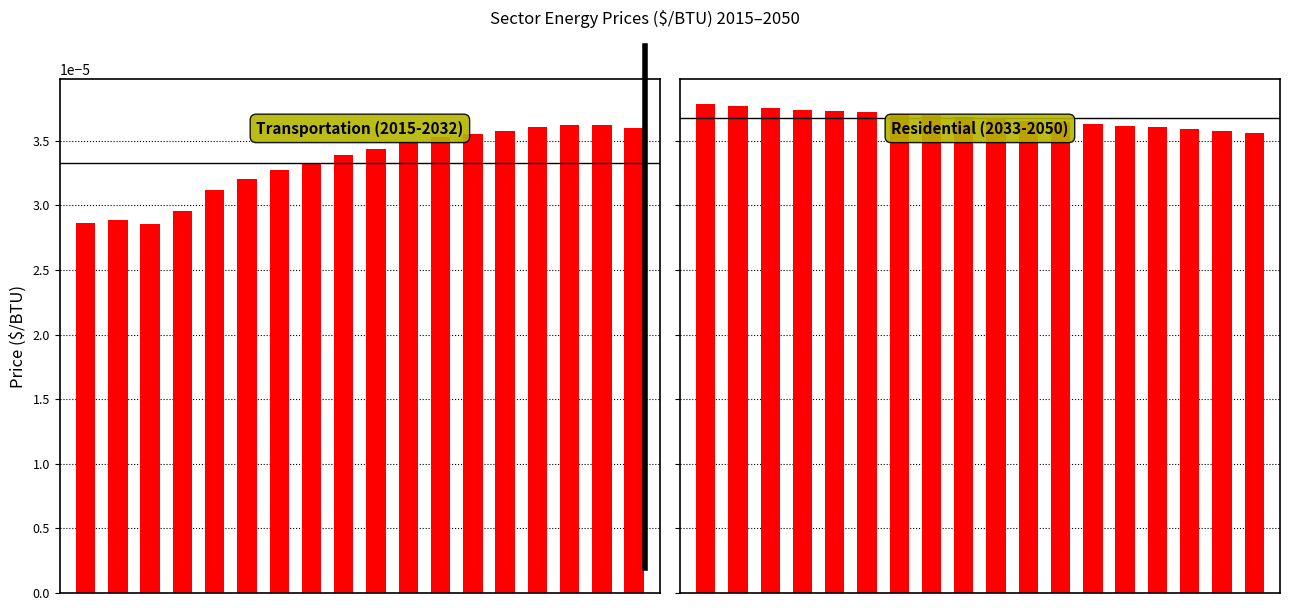

What are all the series names shown in the legend?

Transportation (2015-2032), Residential (2033-2050)